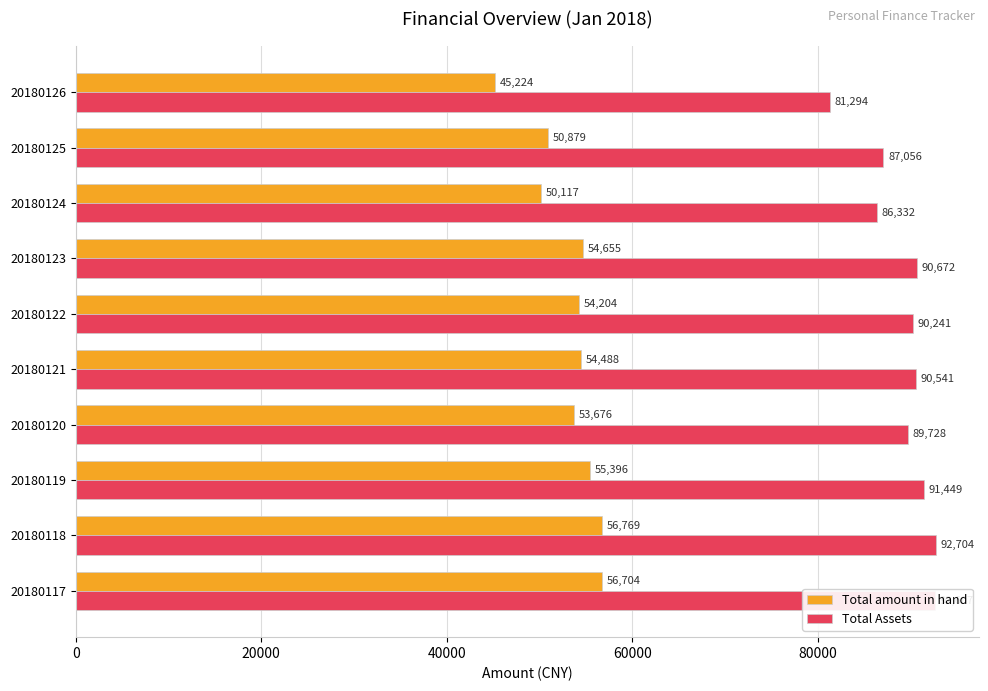

What is the smallest value displayed?

45223.7